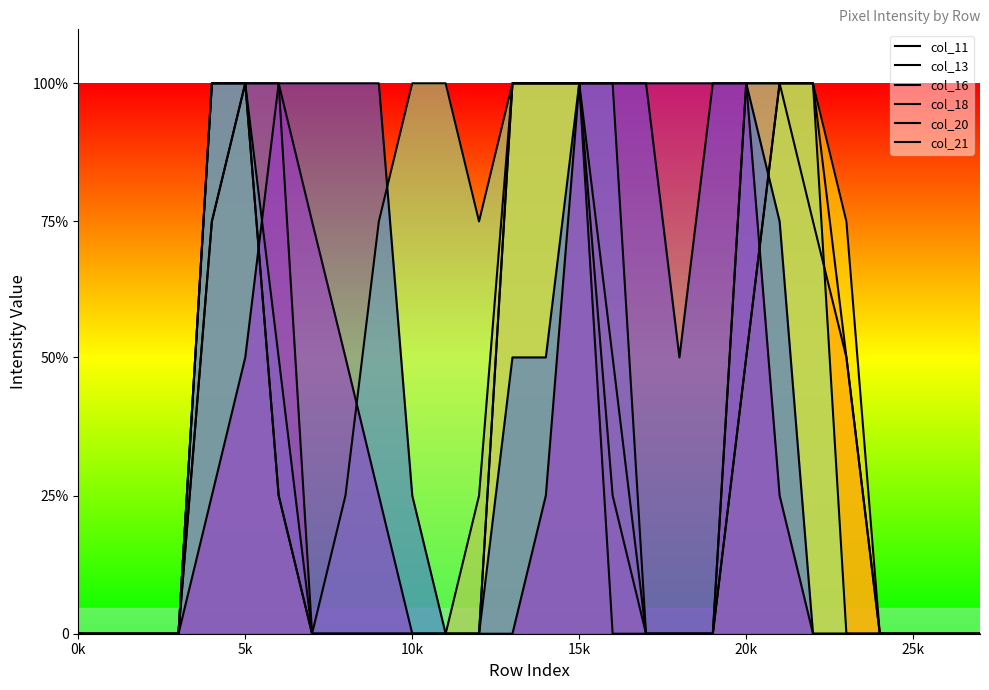

Does the chart have visible grid lines?

No